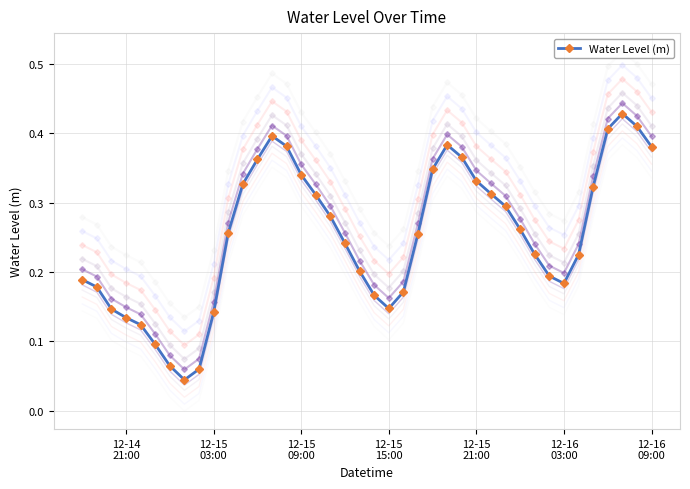

Count the Water Level (m) values in the range 0 to 1.

40